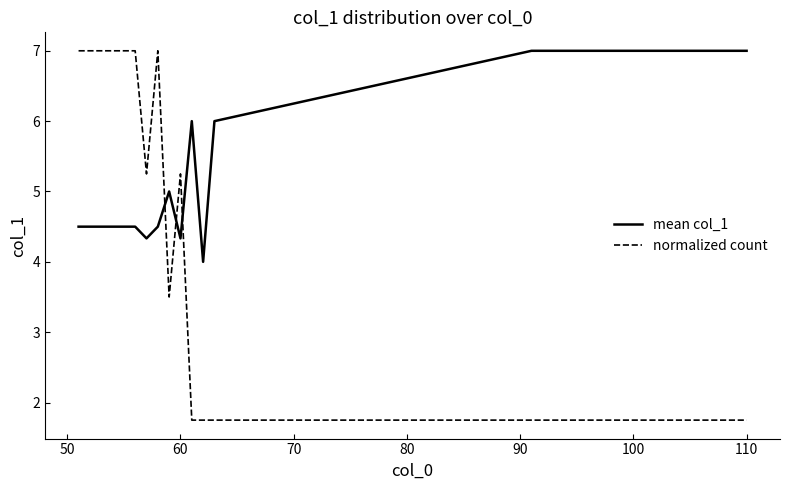

After their last crossing, which series has the higher values: normalized count or mean col_1?

mean col_1